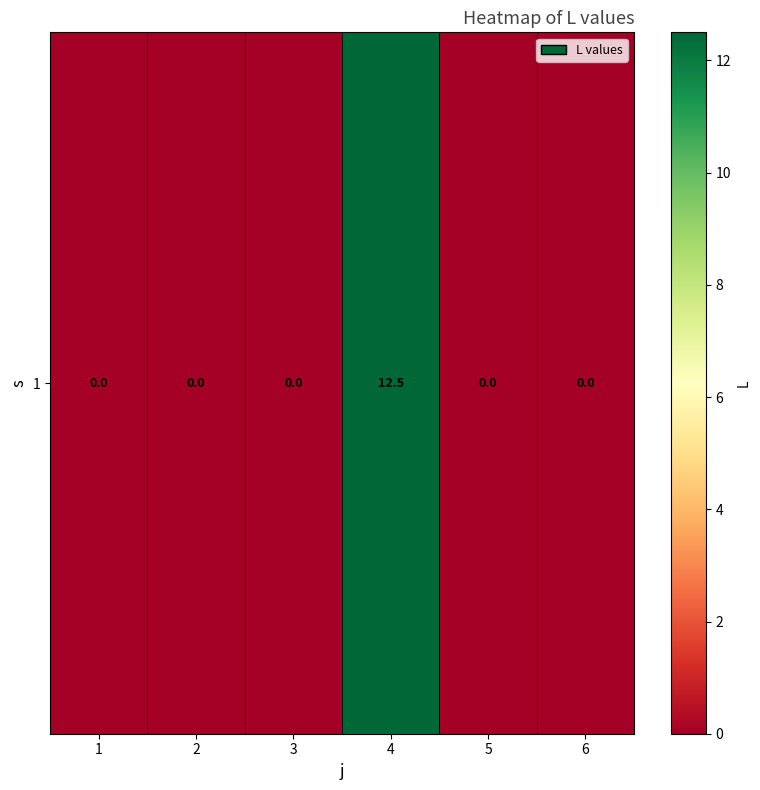

List the labels in order of value, smallest first.

1, 2, 3, 5, 6, 4